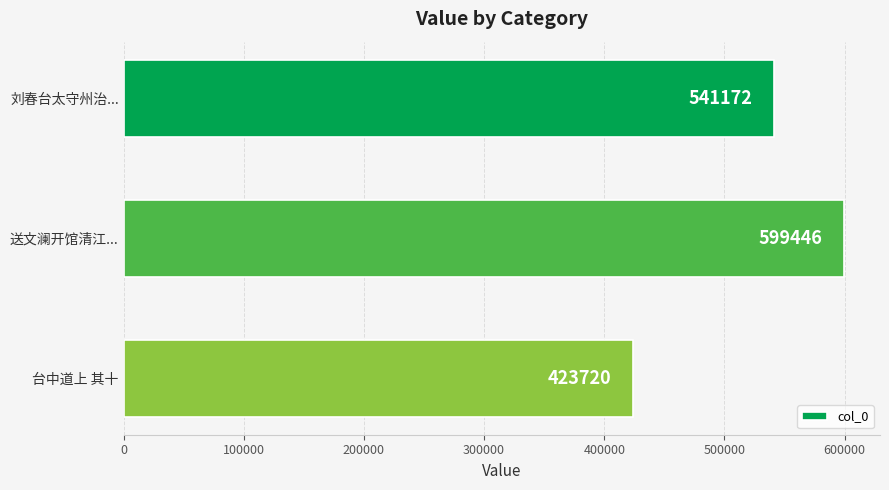

Reading top to bottom, transcribe all the data shown in this chart.

541172	599446	423720